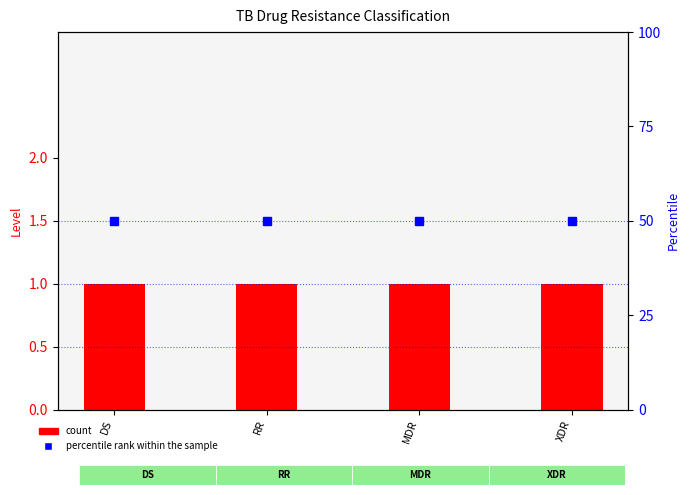

List the labels in order of percentile rank within the sample value, largest first.

DS, RR, MDR, XDR